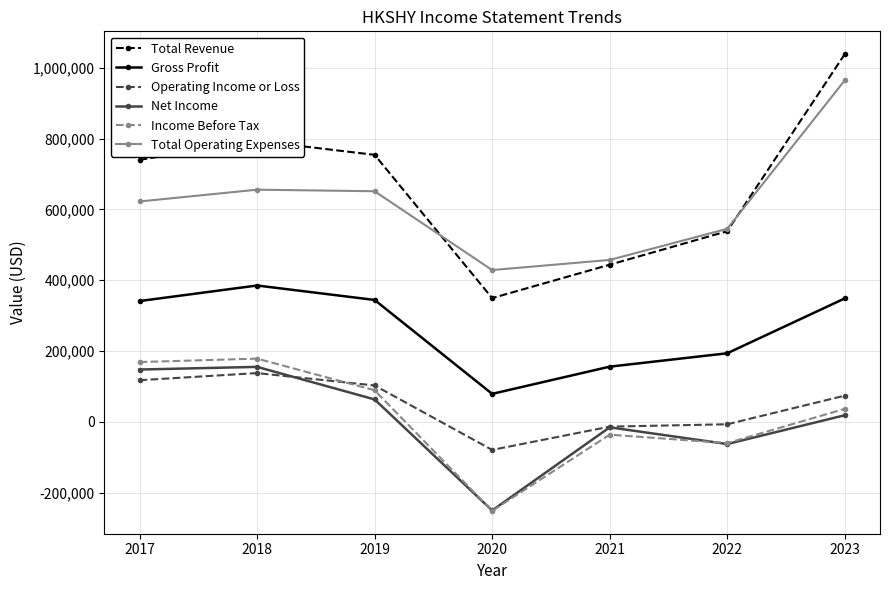

Which label corresponds to the largest value in the chart?

2023